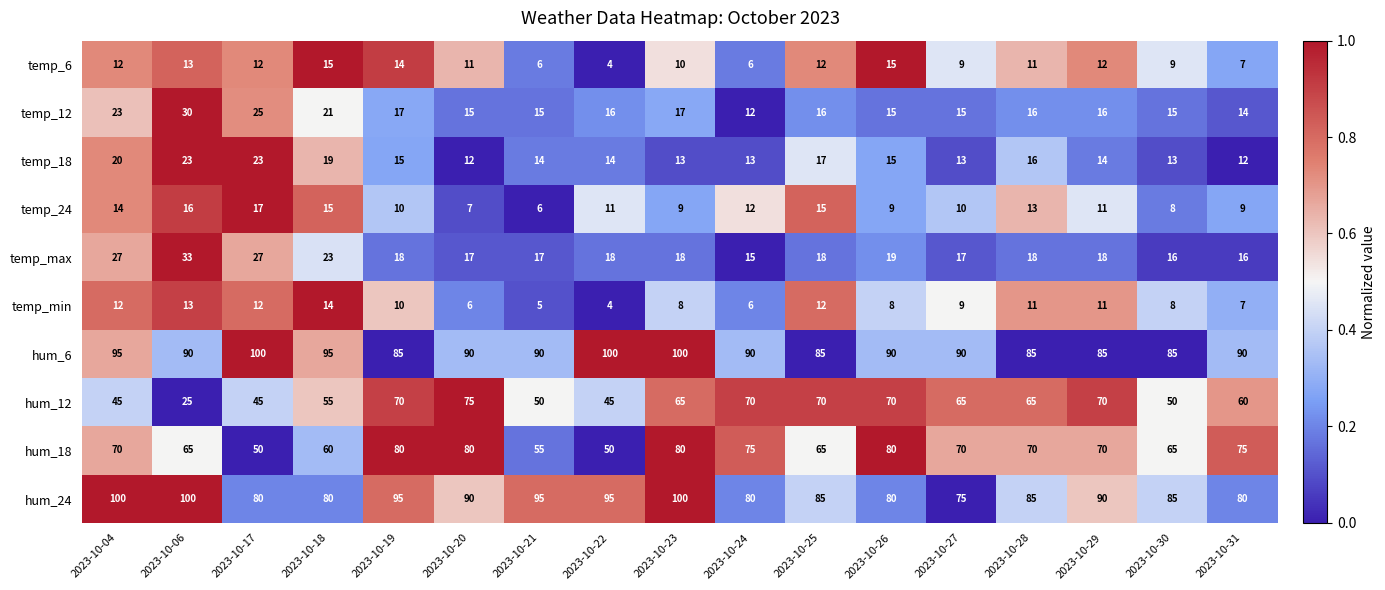

Read the temp_max value at 2023-10-25.

18